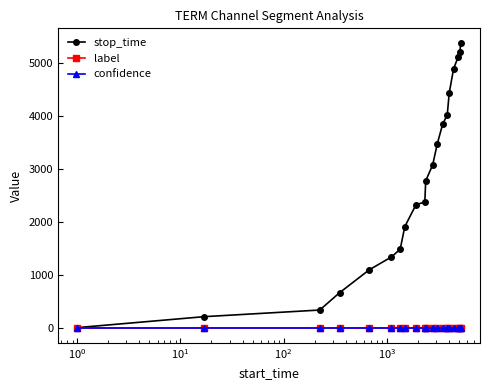

Which series has the largest total across all categories?

stop_time